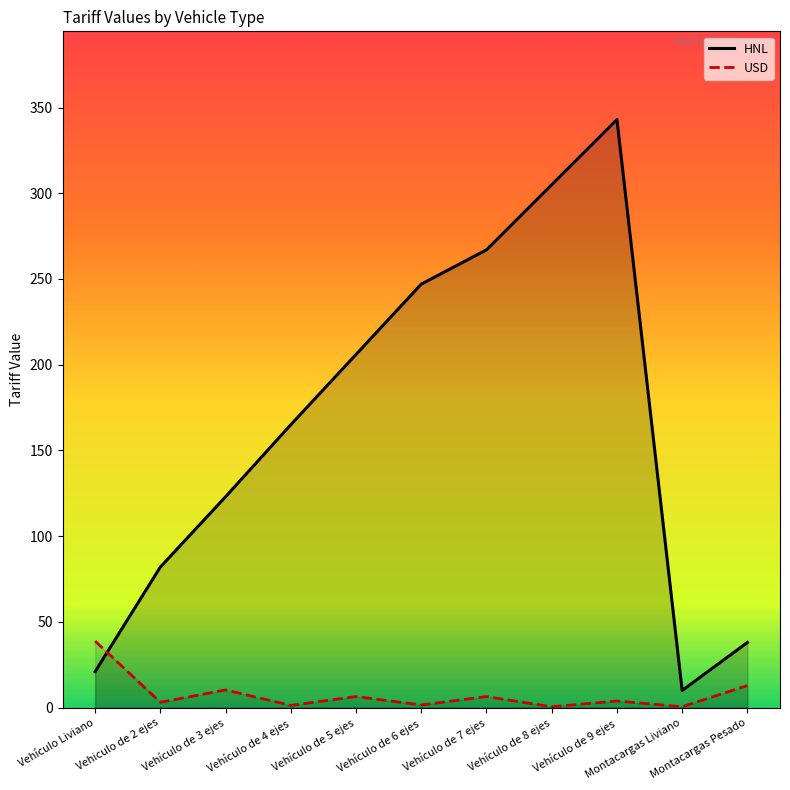

True or false: USD and HNL intersect in this chart.

True